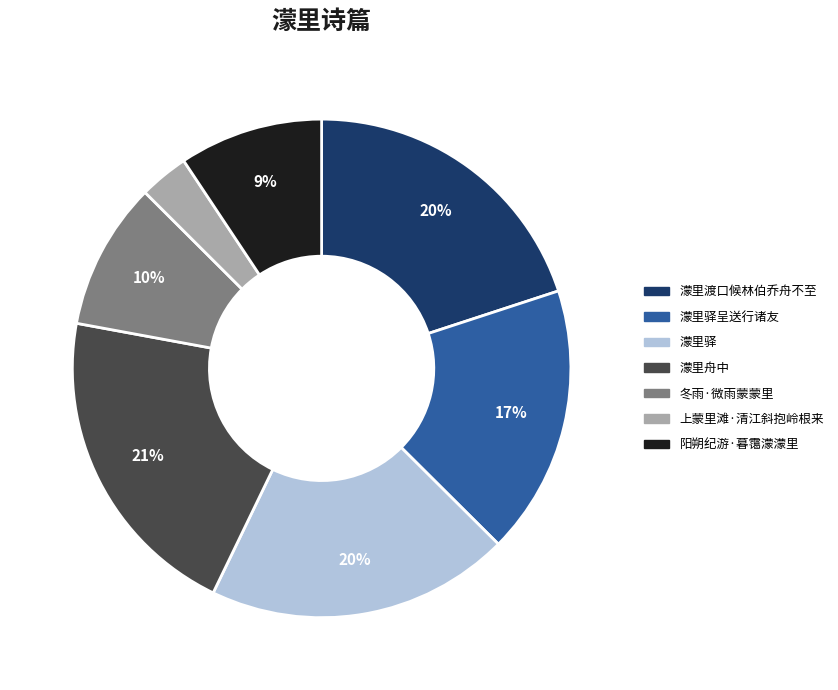

To the nearest percent, what is the difference between the largest and smallest slice percentages?

18%